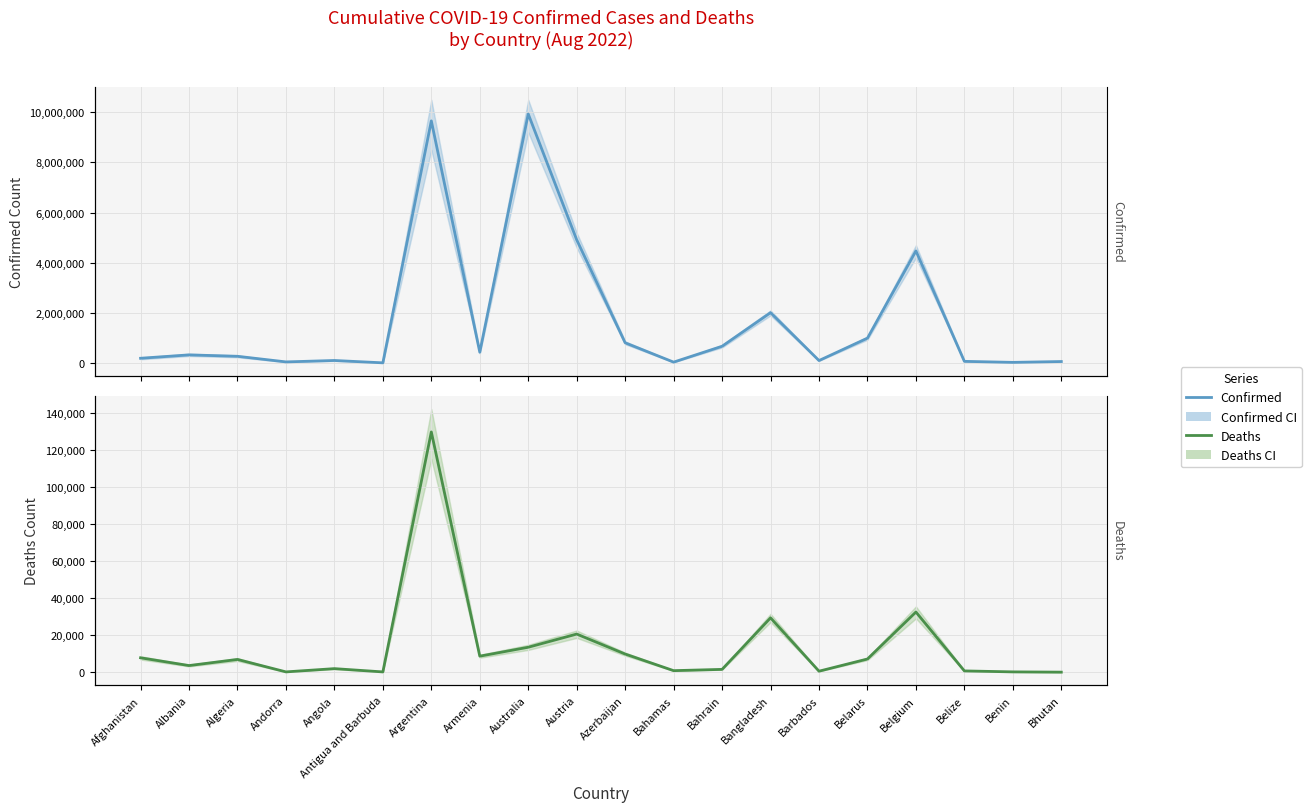

What is the difference between the second highest and minimum values in the Deaths series?

32442